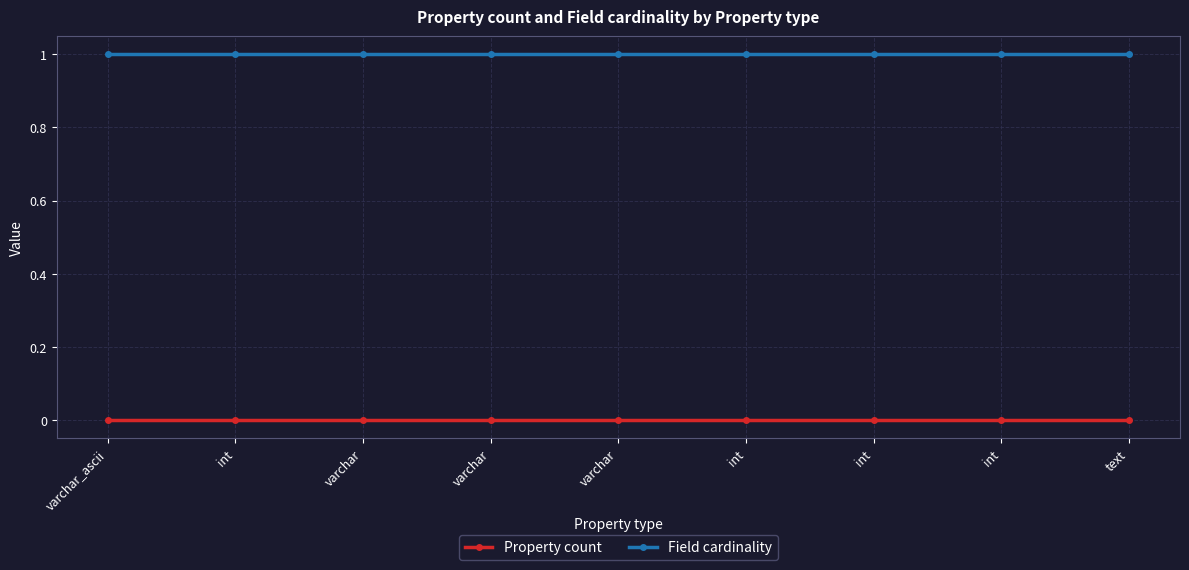

Is this an area chart (filled region under the line)?

No